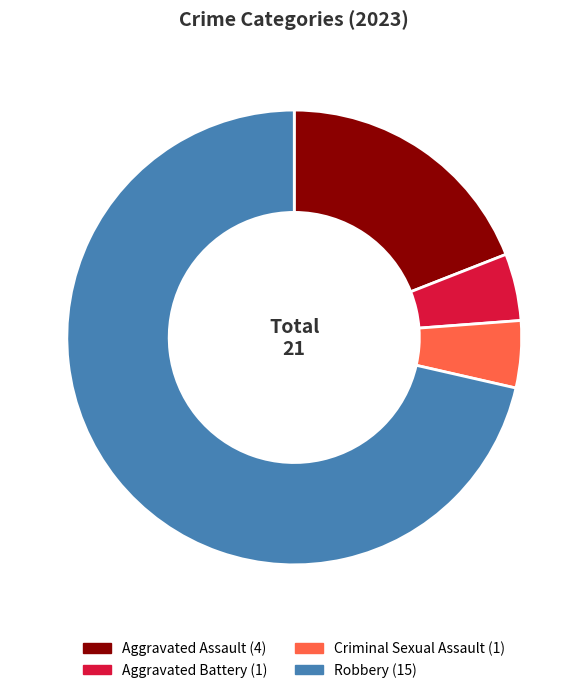

The Aggravated Assault slice represents 19% of the pie. True or false?

True